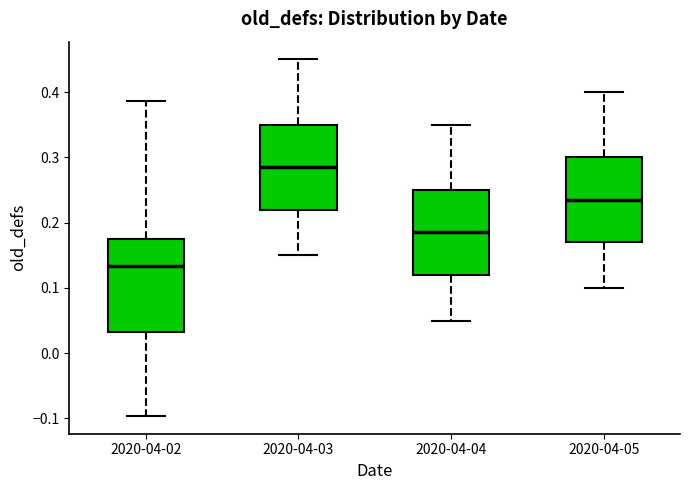

Which box has the highest median line?

2020-04-03